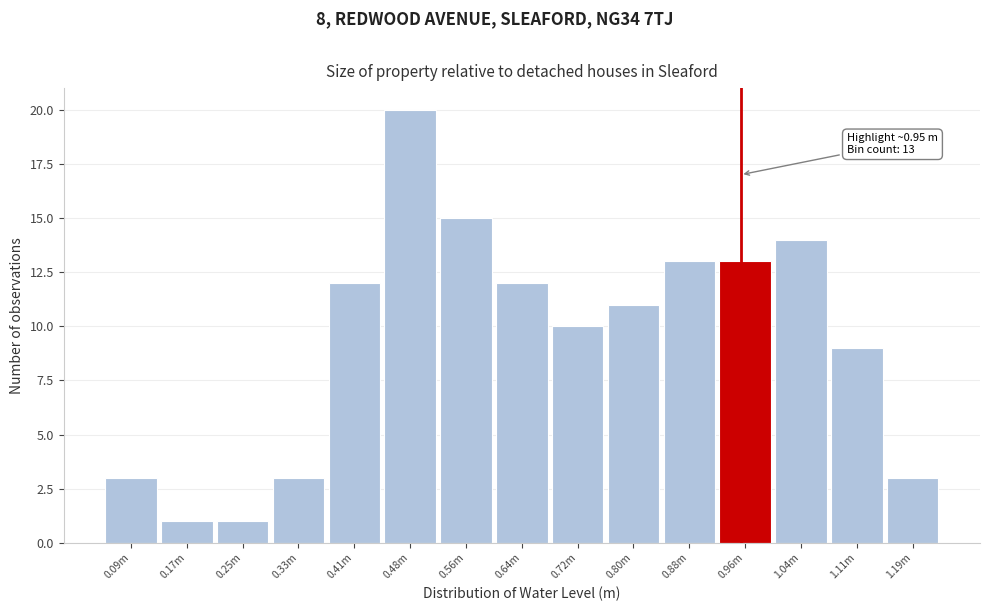

Reading left to right, extract all data points from this chart.

3	1	1	3	12	20	15	12	10	11	13	13	14	9	3